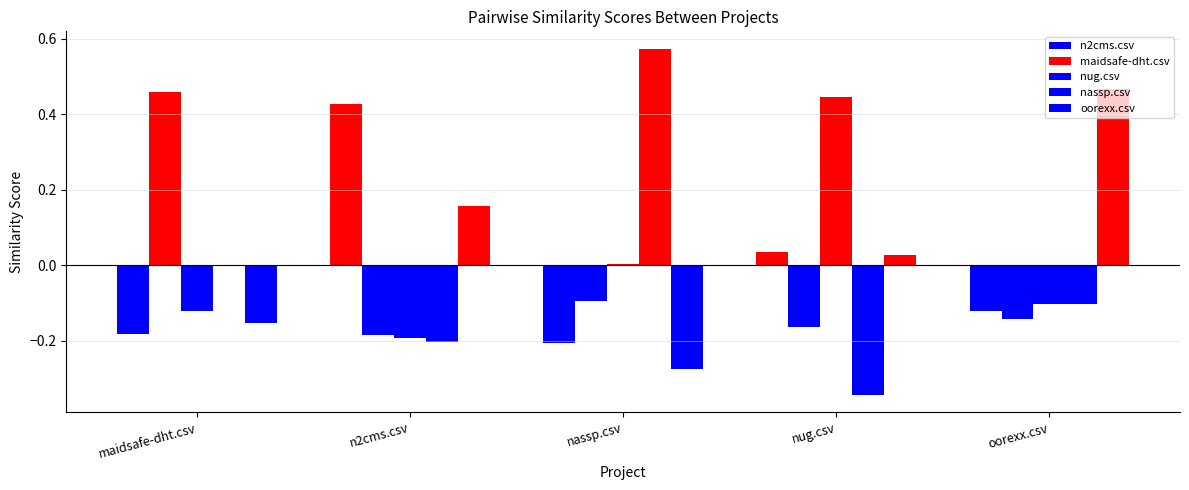

How many values in the maidsafe-dht.csv series exceed 0?

1